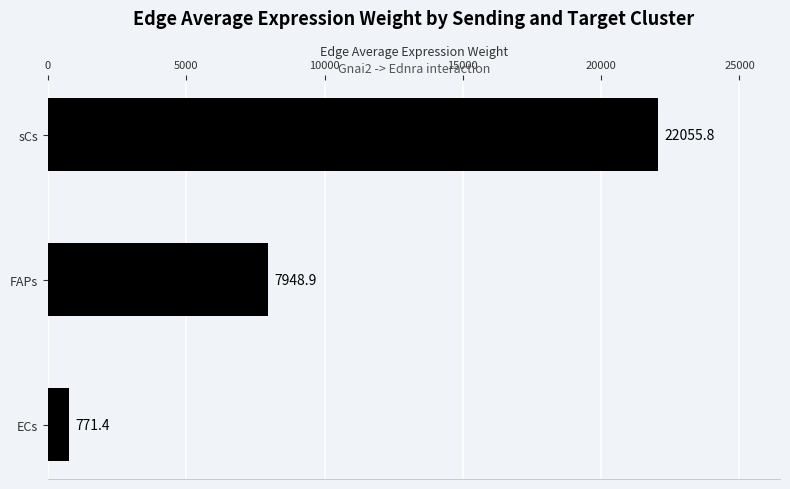

At which label is the value closest to 11413?

FAPs